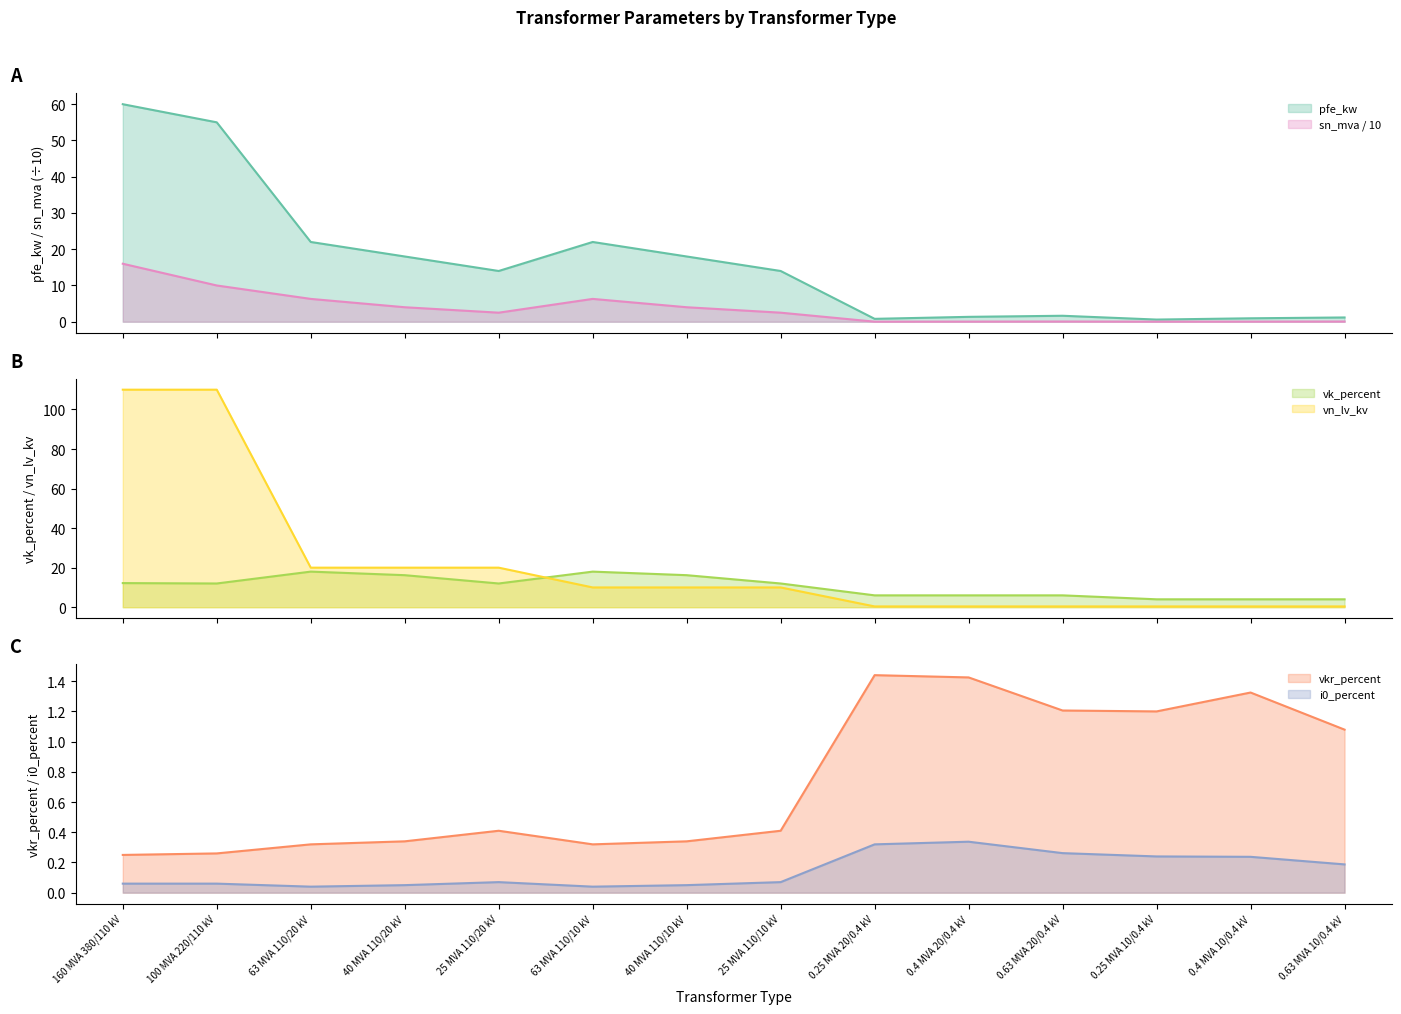

How many lines are shown in the chart?

6